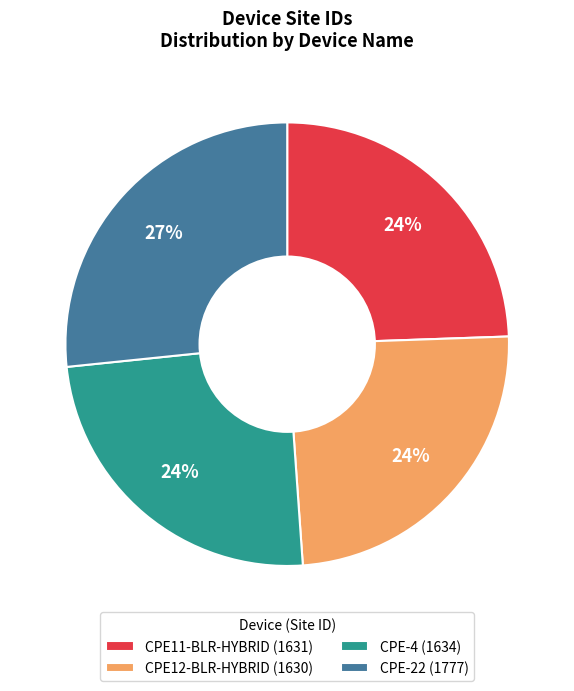

To the nearest percent, what is the average slice percentage?

25%